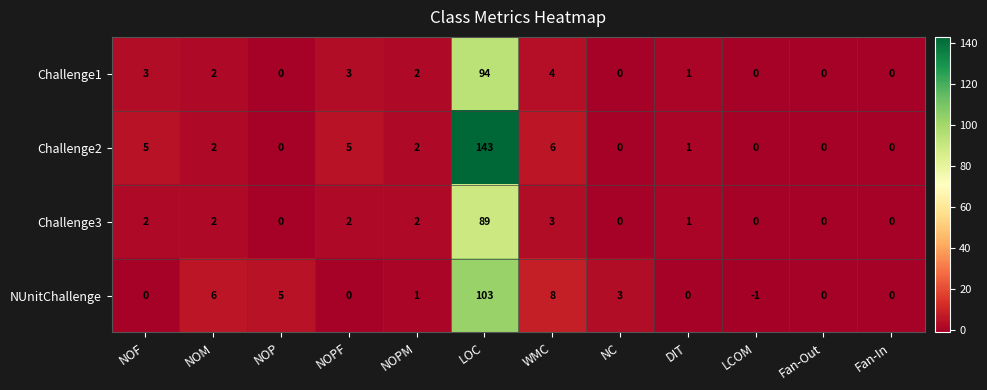

What is the difference between the maximum and minimum values in the NUnitChallenge series?

104